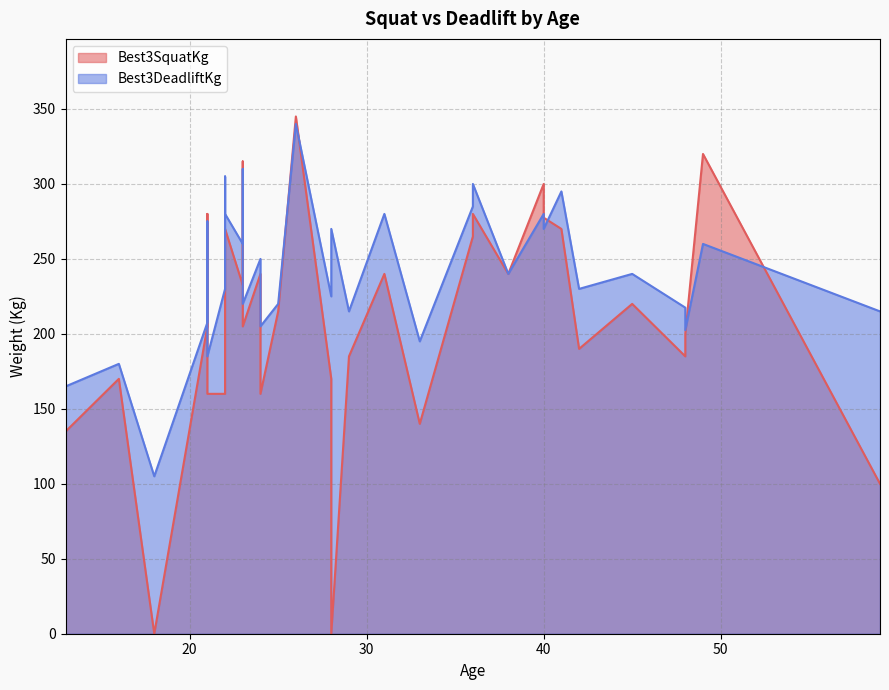

Is the value of Best3DeadliftKg at 30 greater than the value of Best3SquatKg at 34?

Yes